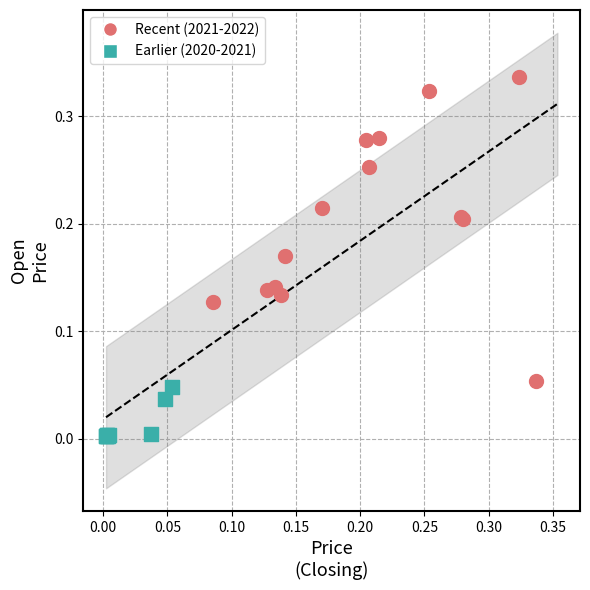

Which series has the largest Y range (max minus min)?

Recent (2021-2022)